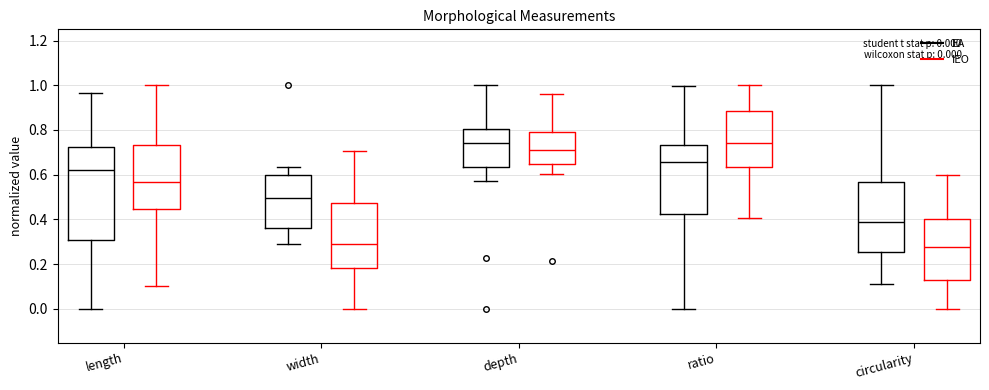

Which box is the tallest, from its lower edge to its upper edge?

length (EA)